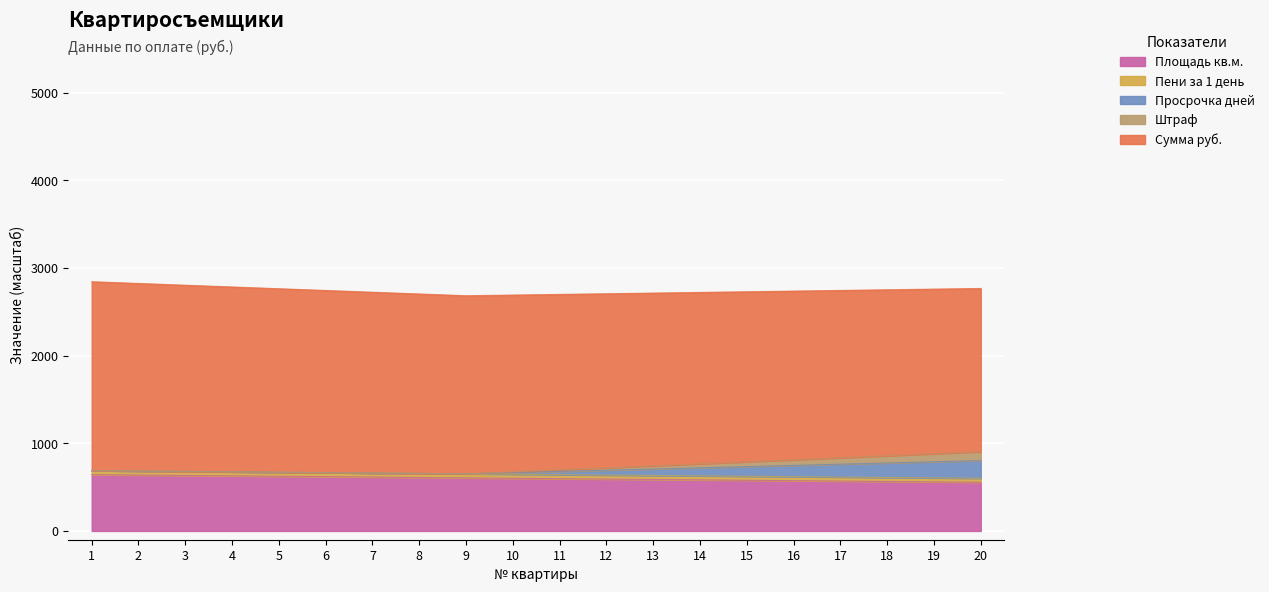

True or false: Сумма руб. has more than 0 points higher than both neighbors.

False